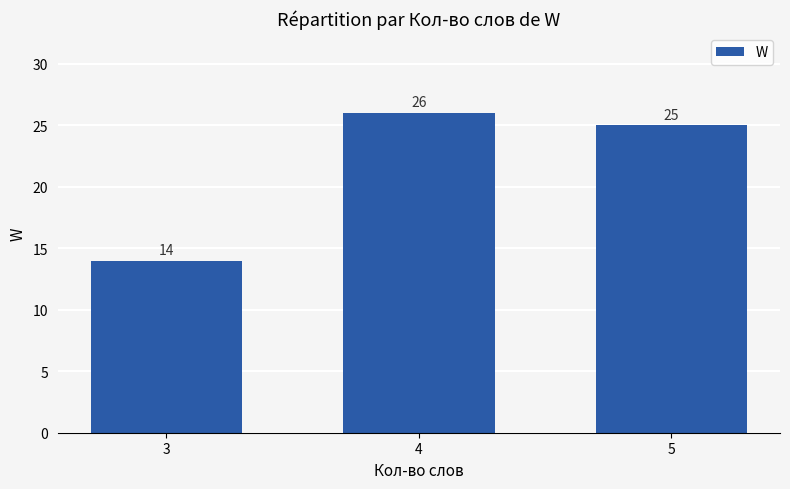

Does the chart contain any negative values?

No